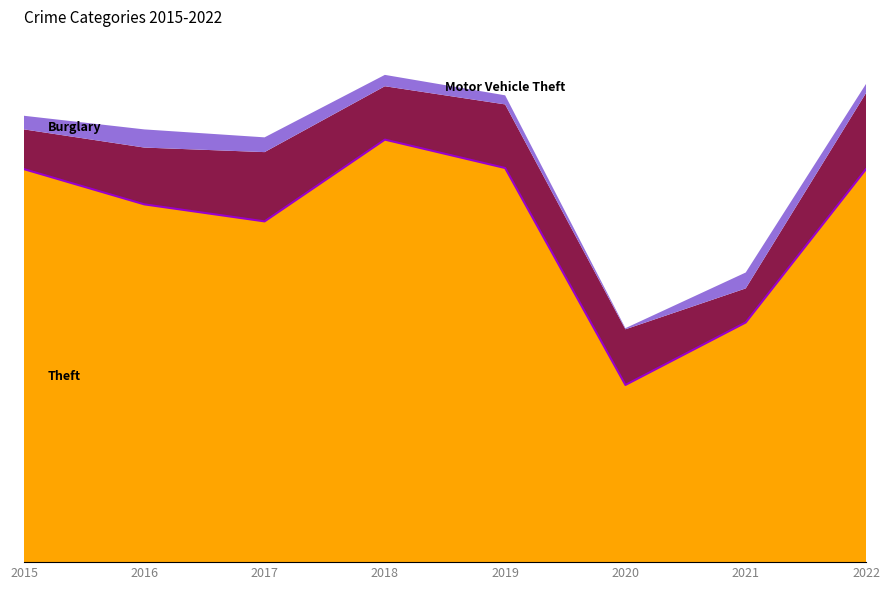

Which series has the largest range (max minus min)?

Theft